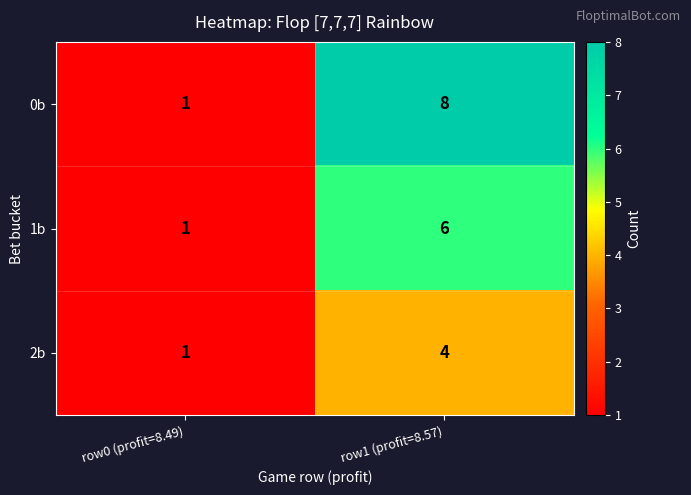

What is the sum of the 0b values at row0 (profit=8.49) and row1 (profit=8.57)?

9